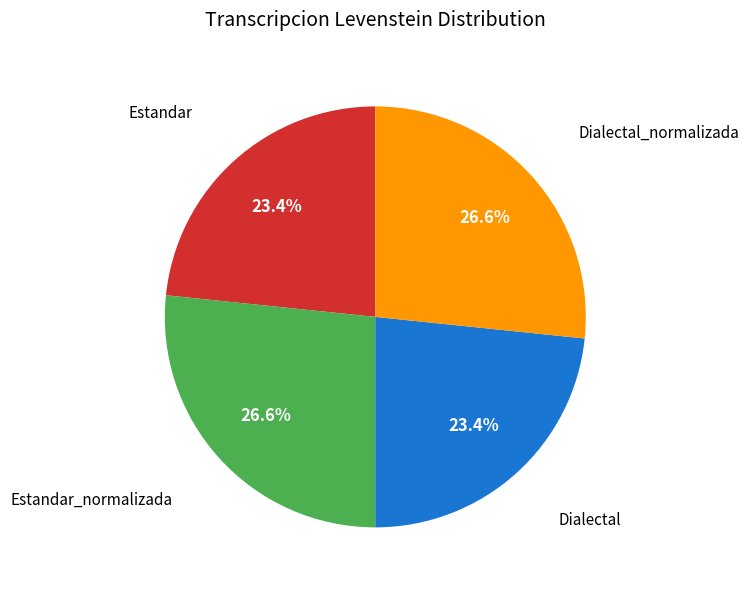

Does any single category account for the majority?

No